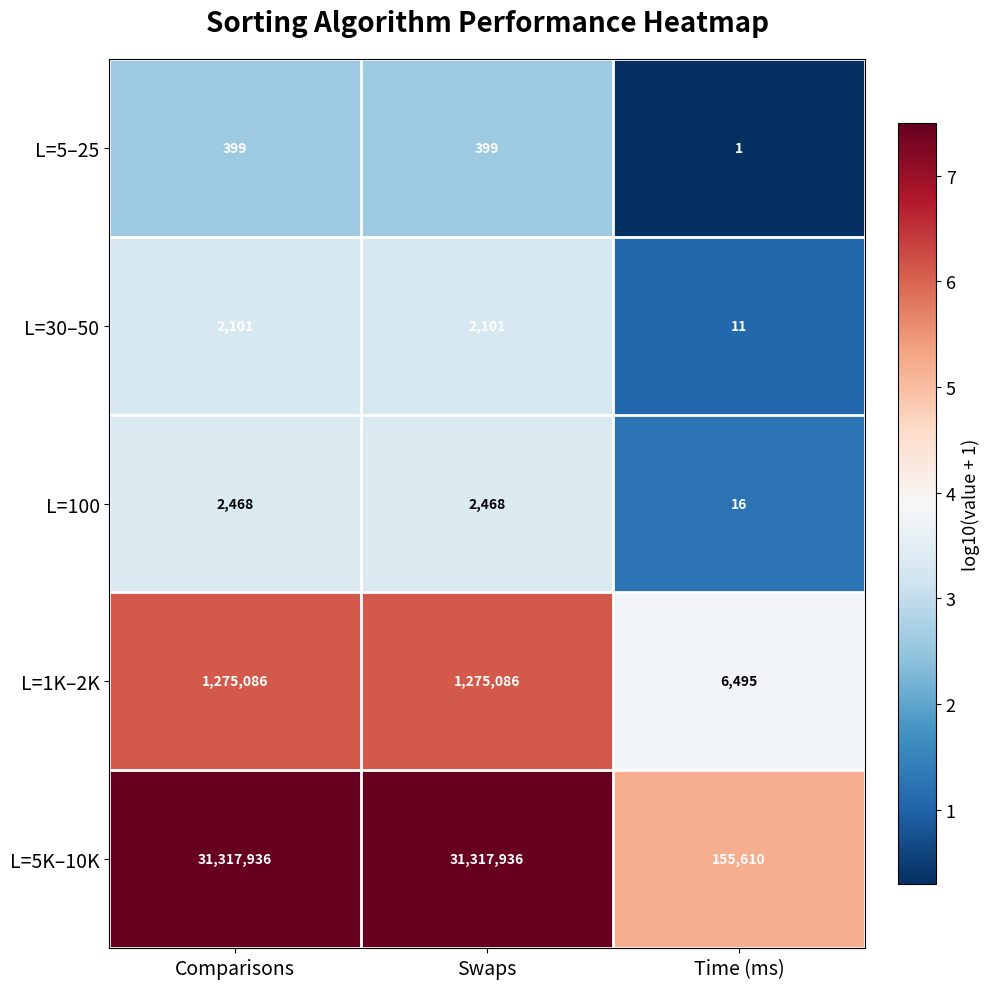

Rank the series at Swaps from lowest to highest value.

L=5–25, L=30–50, L=100, L=1K–2K, L=5K–10K